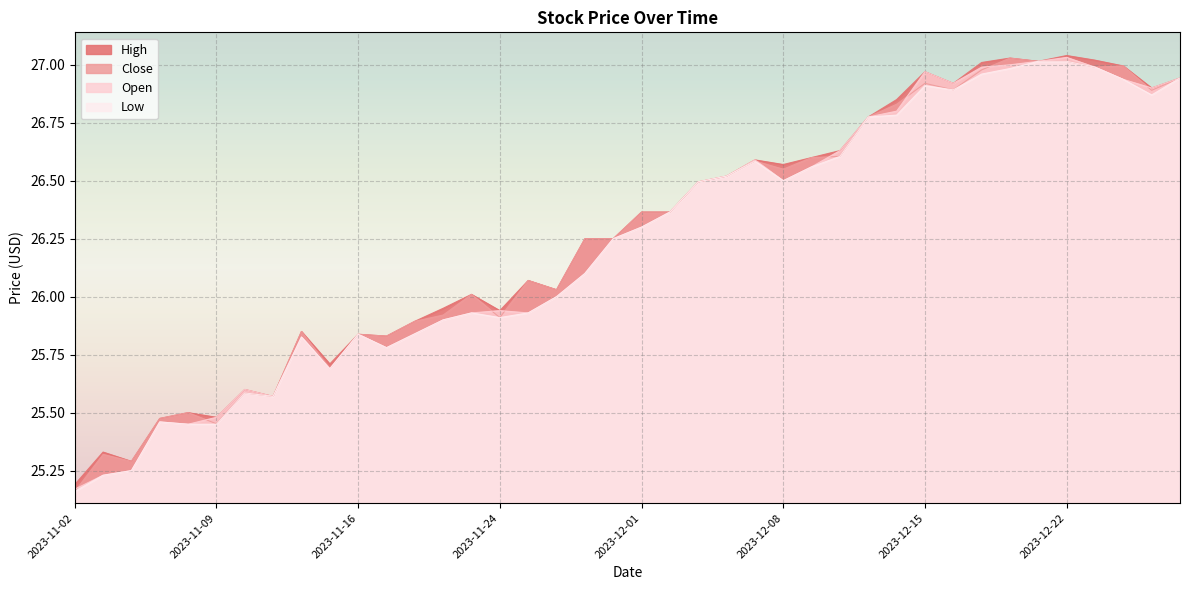

What is the label of the 26th point from the right?

2023-11-22